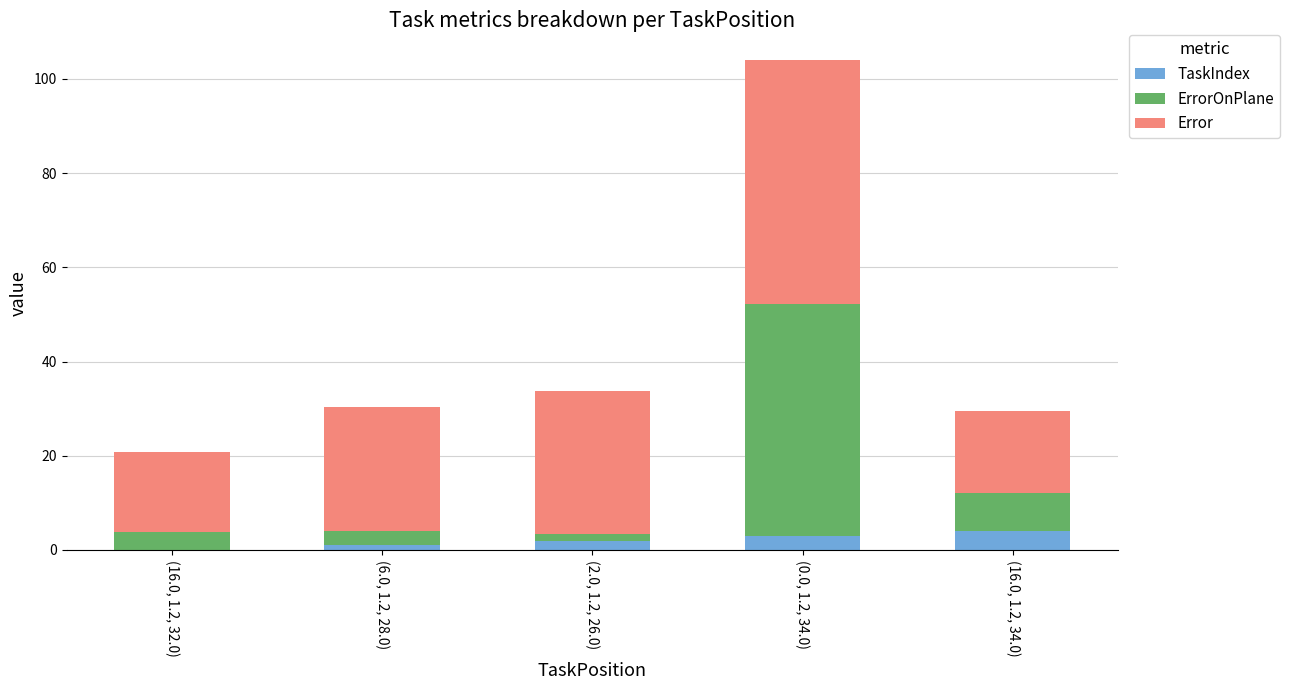

What is the highest value of the TaskIndex series?

4.0